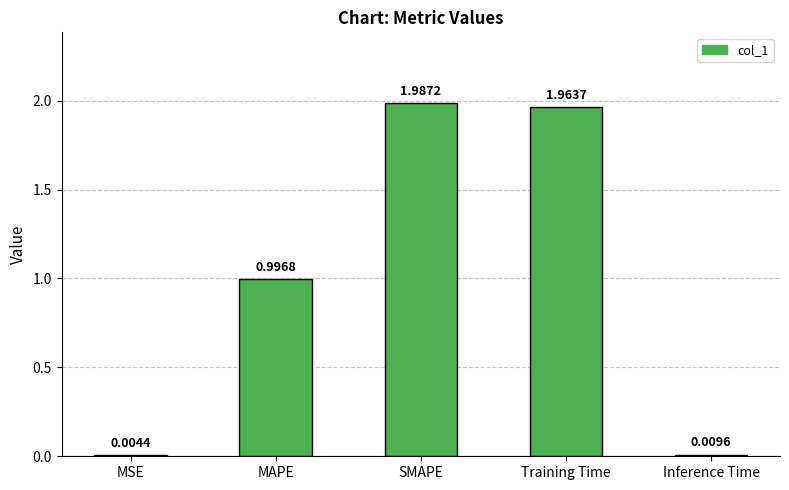

Where is the data nearest to the value 0?

MSE